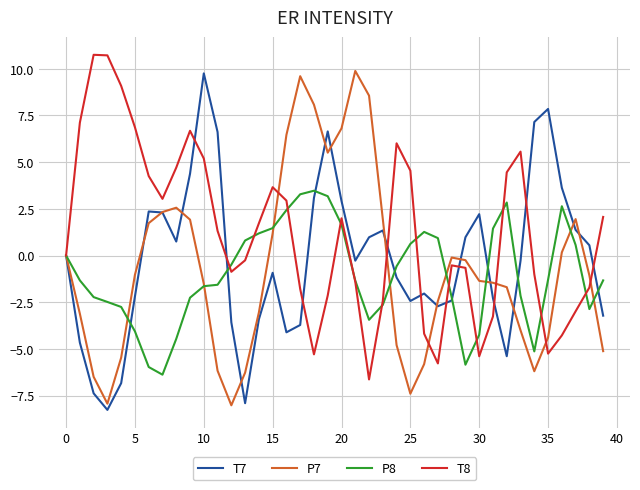

What is the smallest value displayed?

-8.3